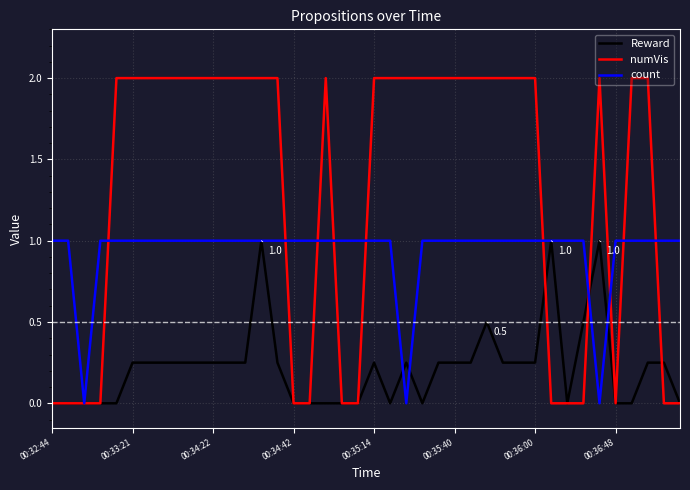

How many series are shown in this chart?

3